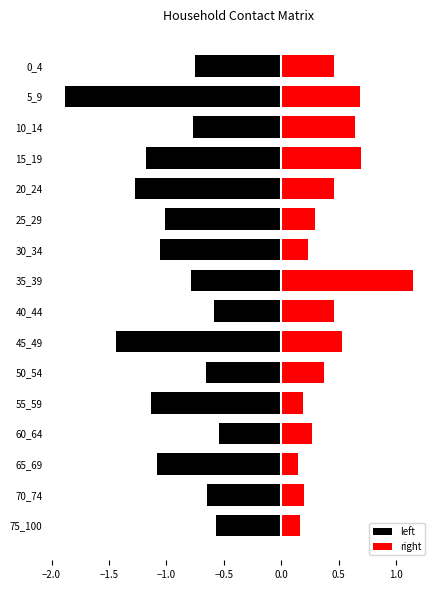

How many groups of bars are there?

16